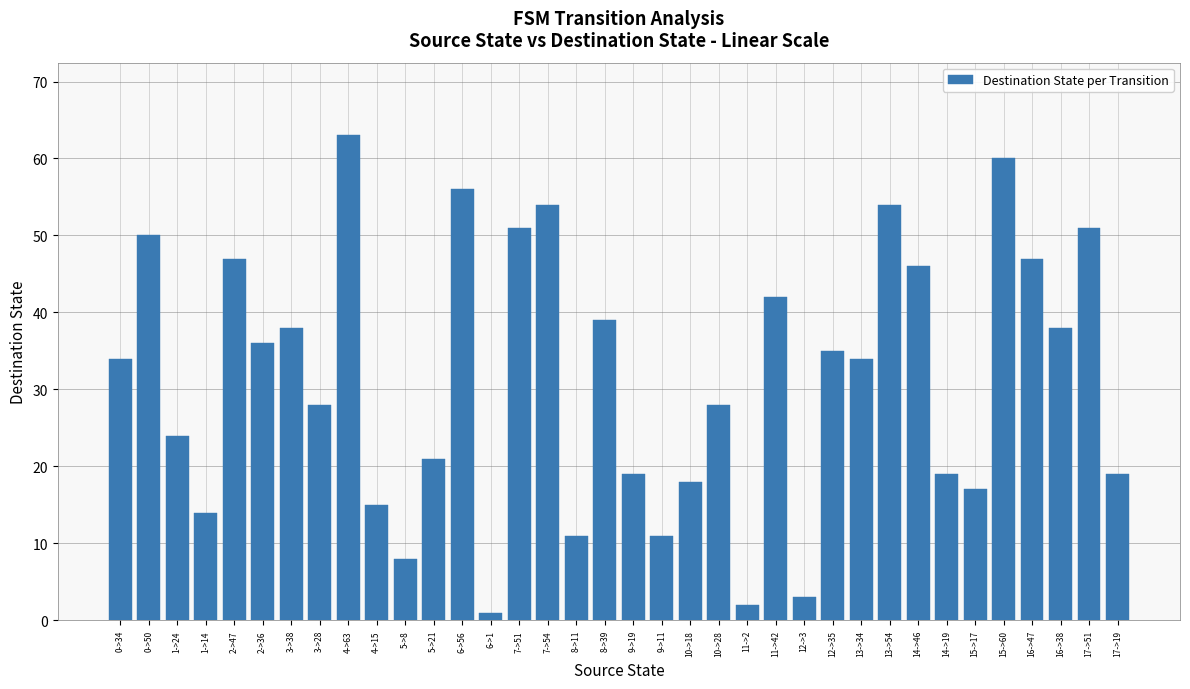

The value at 16->38 is 25. True or false?

False